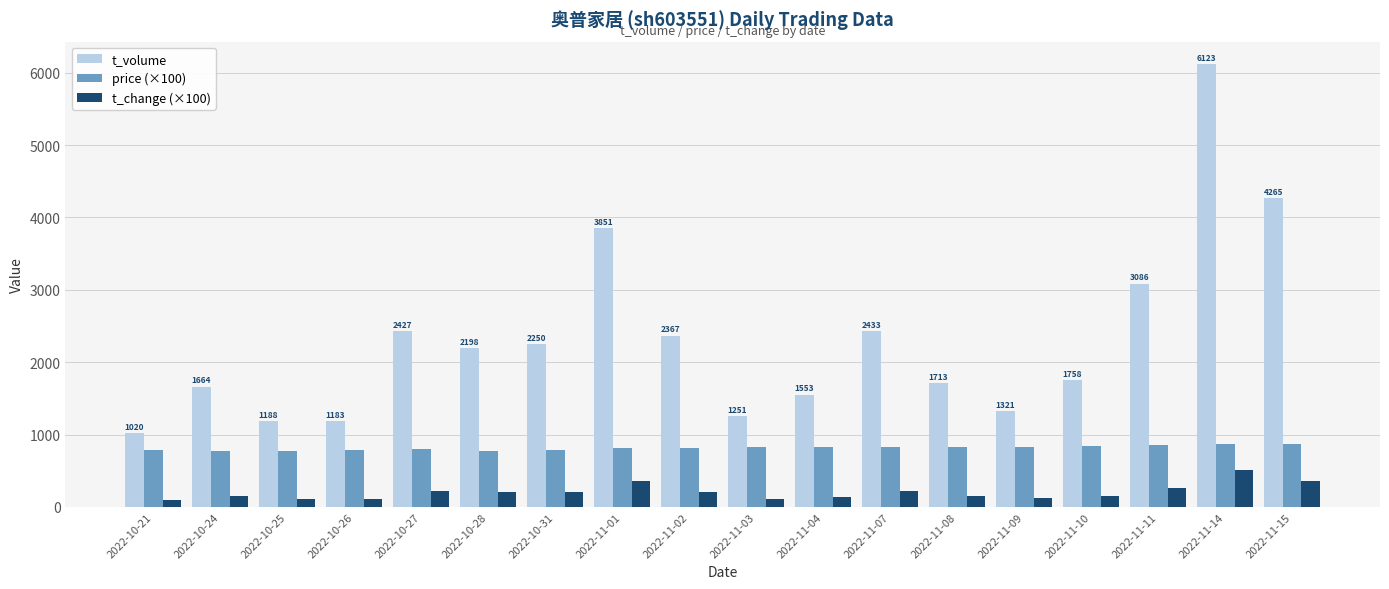

Which series has the widest spread of values?

t_volume